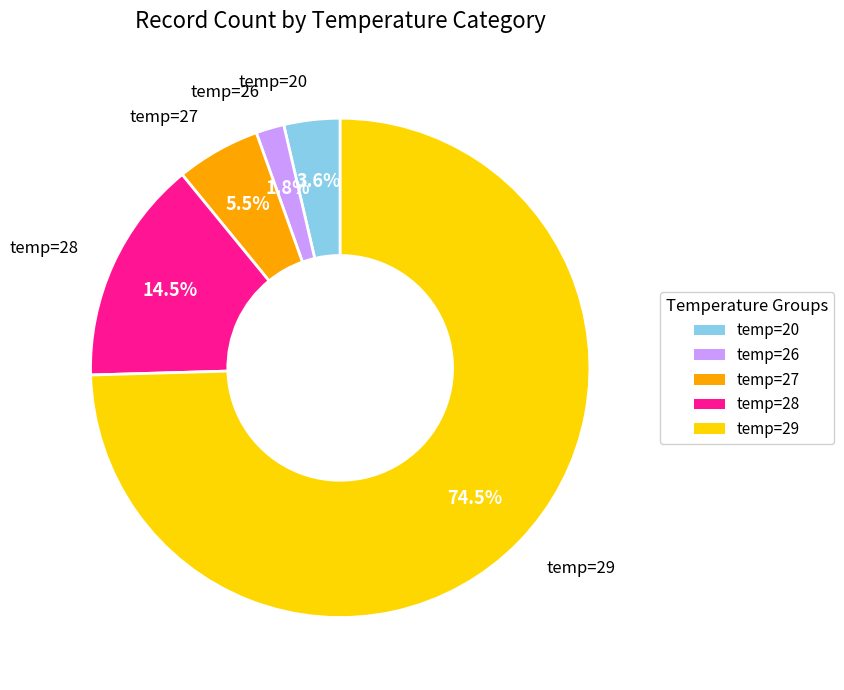

How many segments does this pie chart have?

5